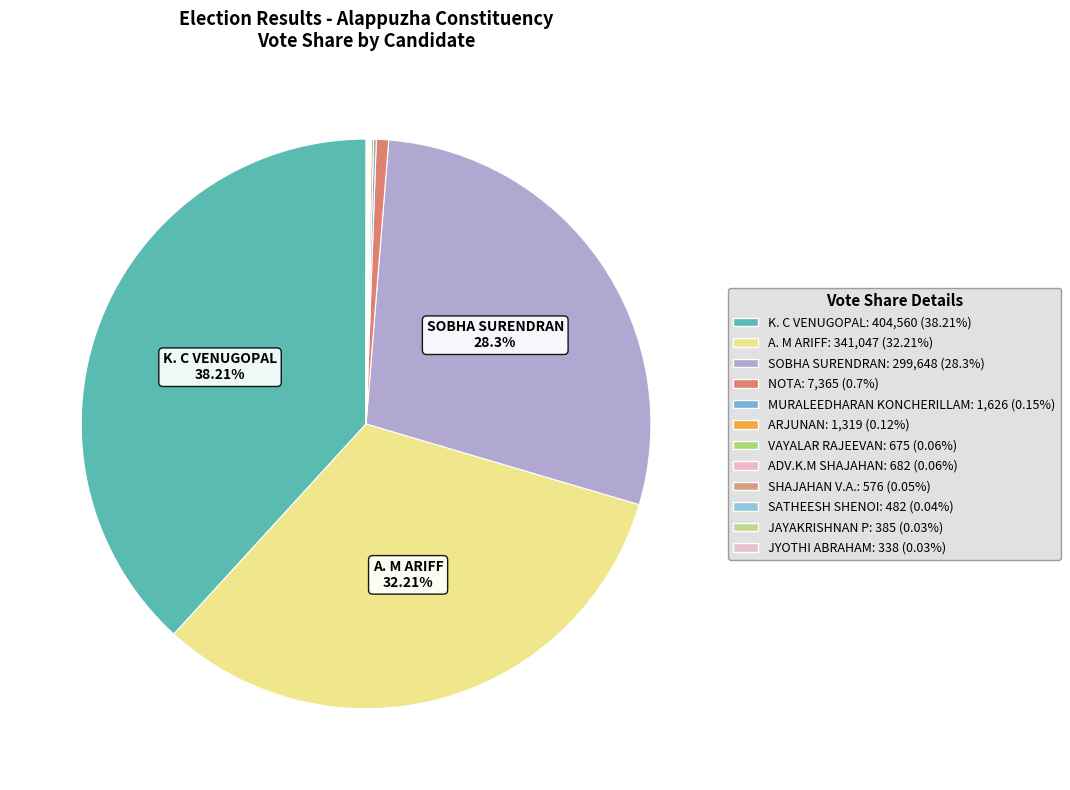

Count the number of slices in the pie.

12